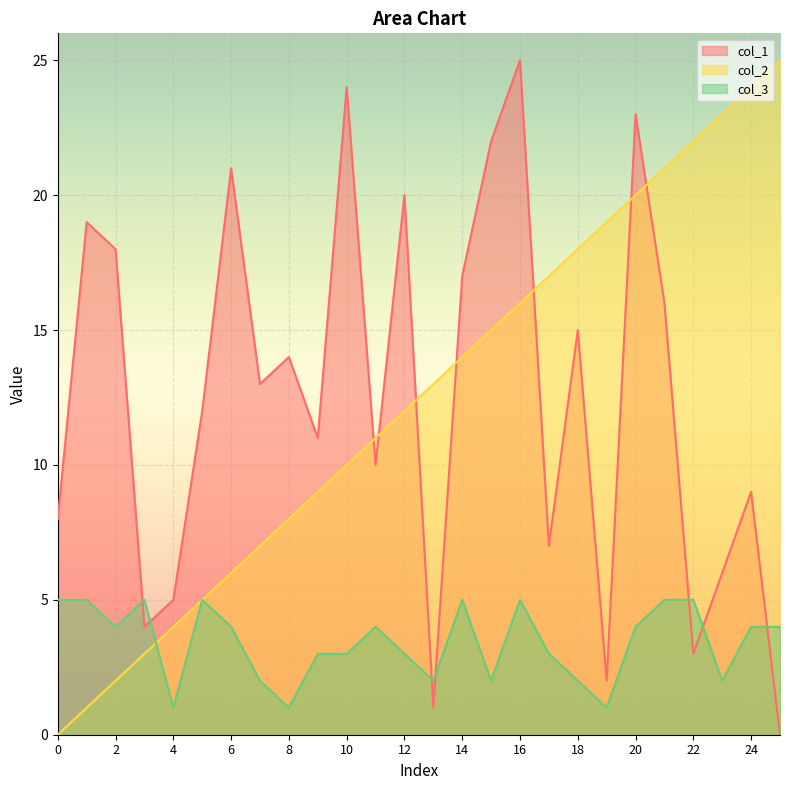

Reading left to right, transcribe all the data shown in this chart.

col_1: 8	19	18	4	5	12	21	13	14	11	24	10	20	1	17	22	25	7	15	2	23	16	3	6	9	0
col_2: 0	1	2	3	4	5	6	7	8	9	10	11	12	13	14	15	16	17	18	19	20	21	22	23	24	25
col_3: 5	5	4	5	1	5	4	2	1	3	3	4	3	2	5	2	5	3	2	1	4	5	5	2	4	4